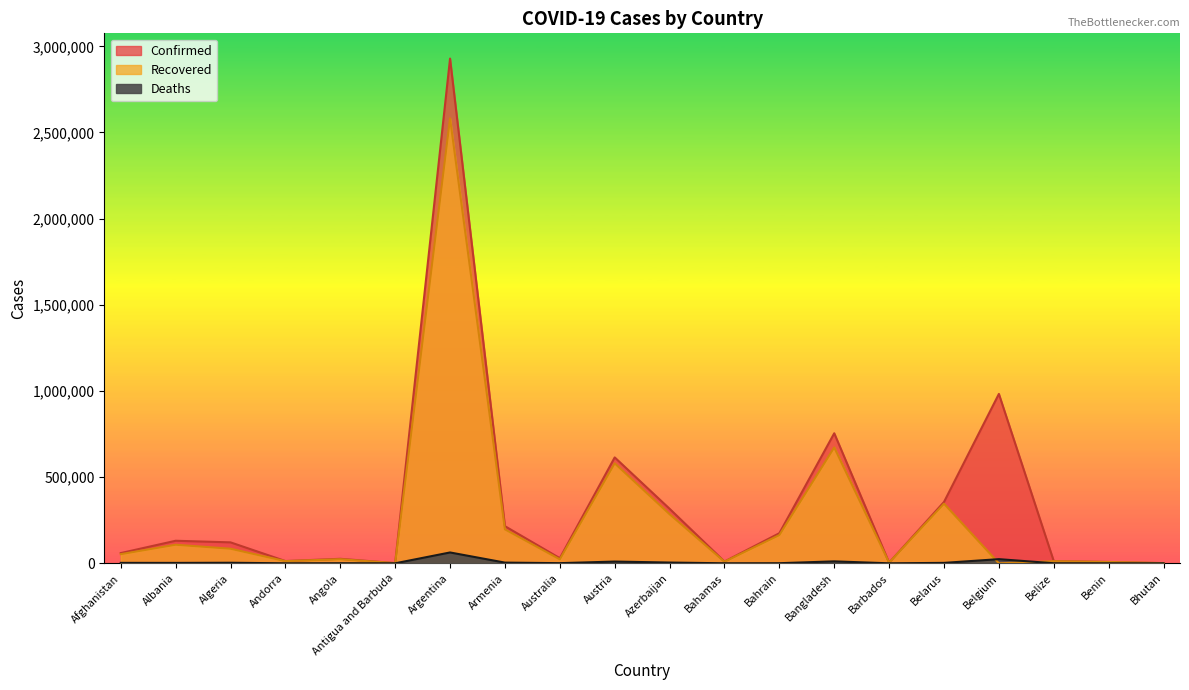

Which series changed the most between Argentina and Bhutan?

Confirmed